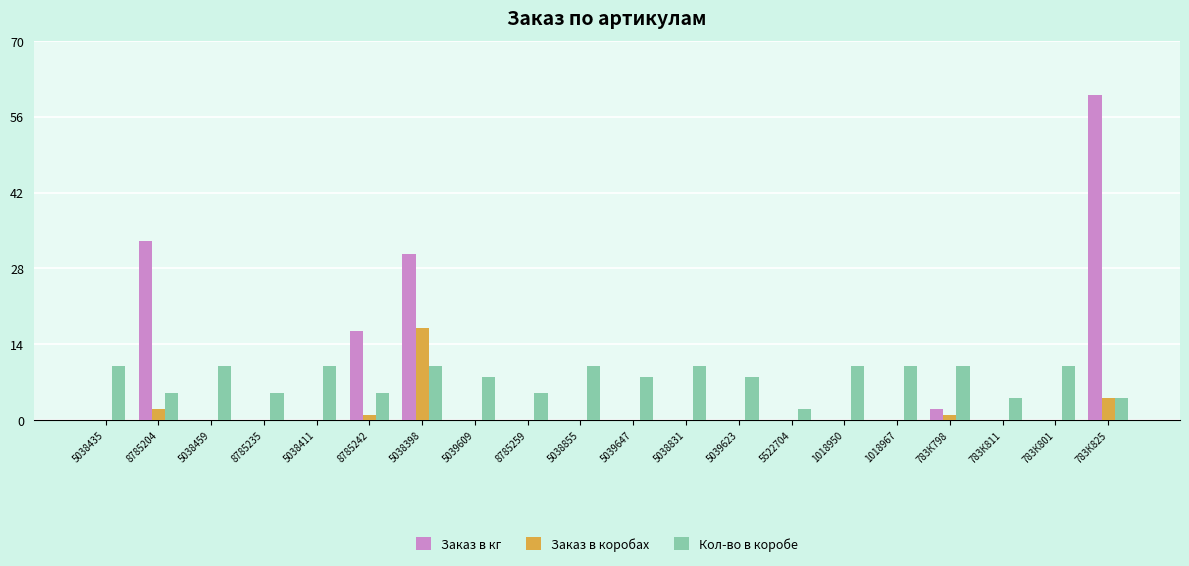

Are the bars grouped side by side (vs. stacked)?

Yes